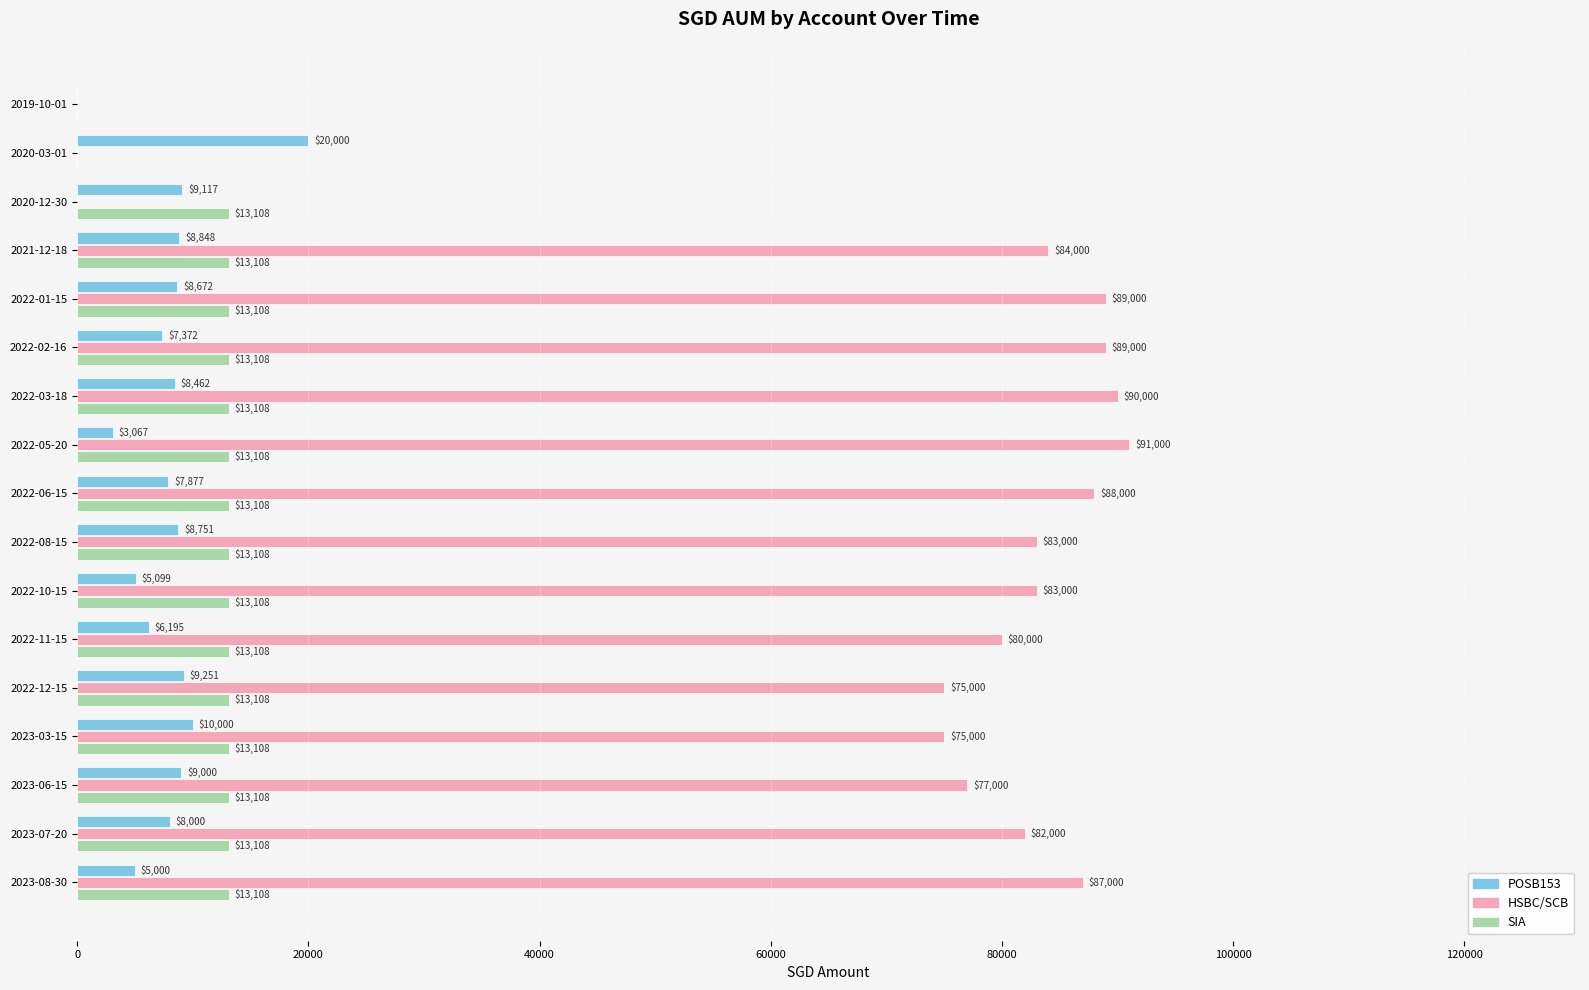

Between 2019-10-01 and 2022-06-15, which series saw the biggest shift?

HSBC/SCB